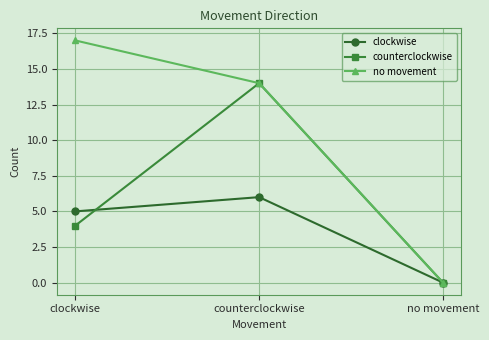

What is the label of the 1st point from the left?

clockwise